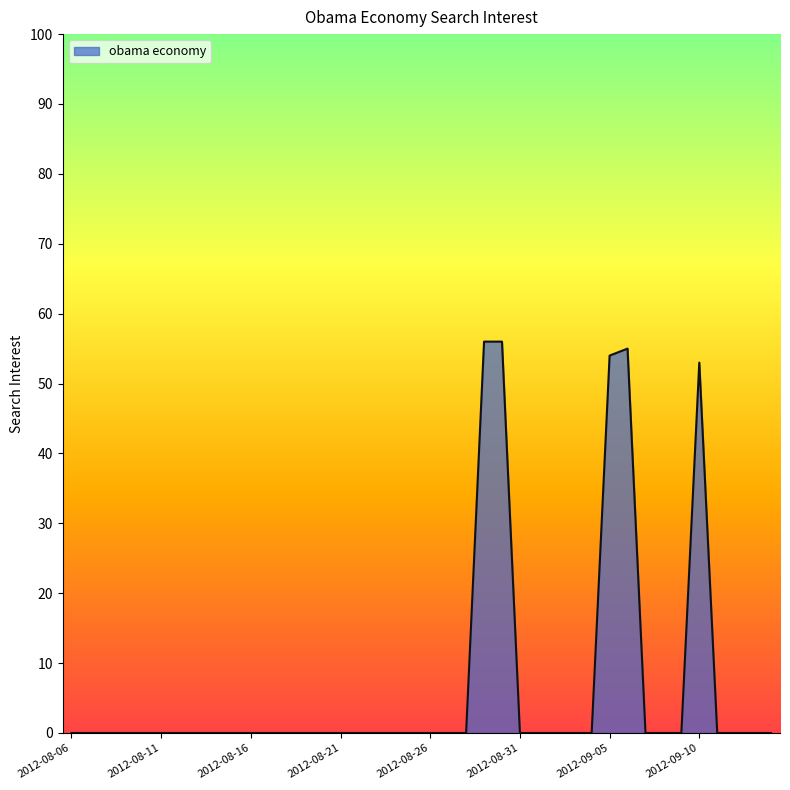

What is the difference between the maximum and minimum values?

56